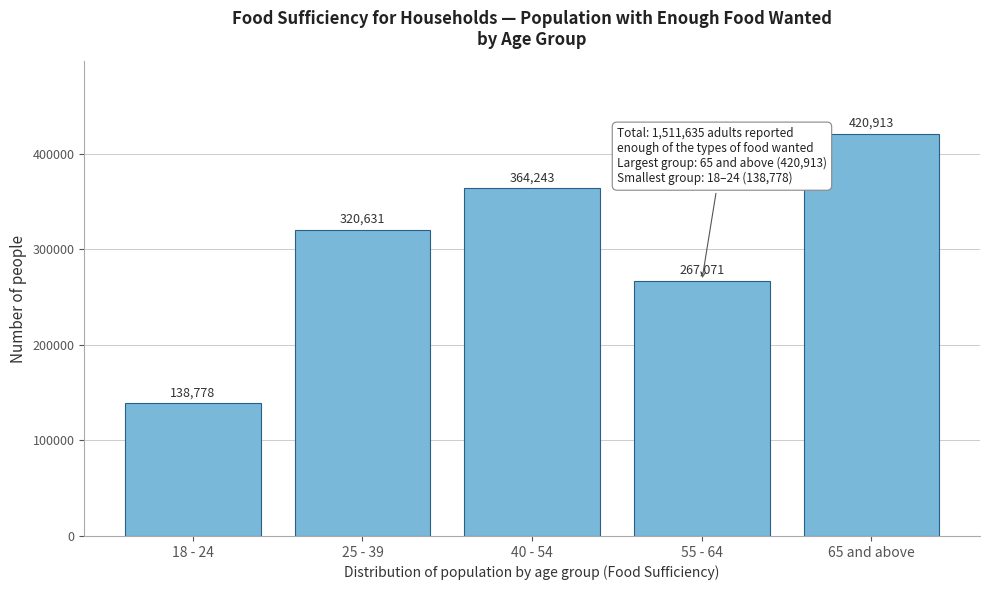

Reading right to left, transcribe all the data shown in this chart.

65 and above=420913	55 - 64=267071	40 - 54=364243	25 - 39=320631	18 - 24=138778